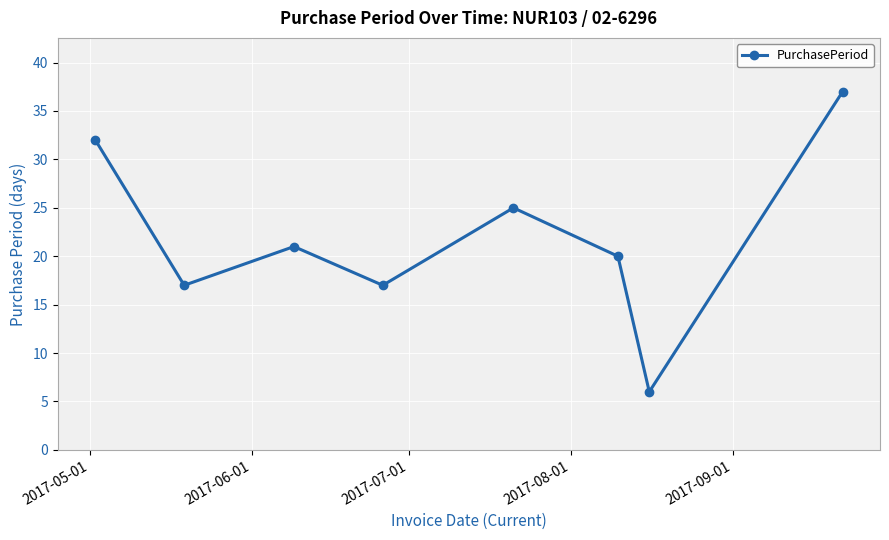

What is the greatest value displayed?

37